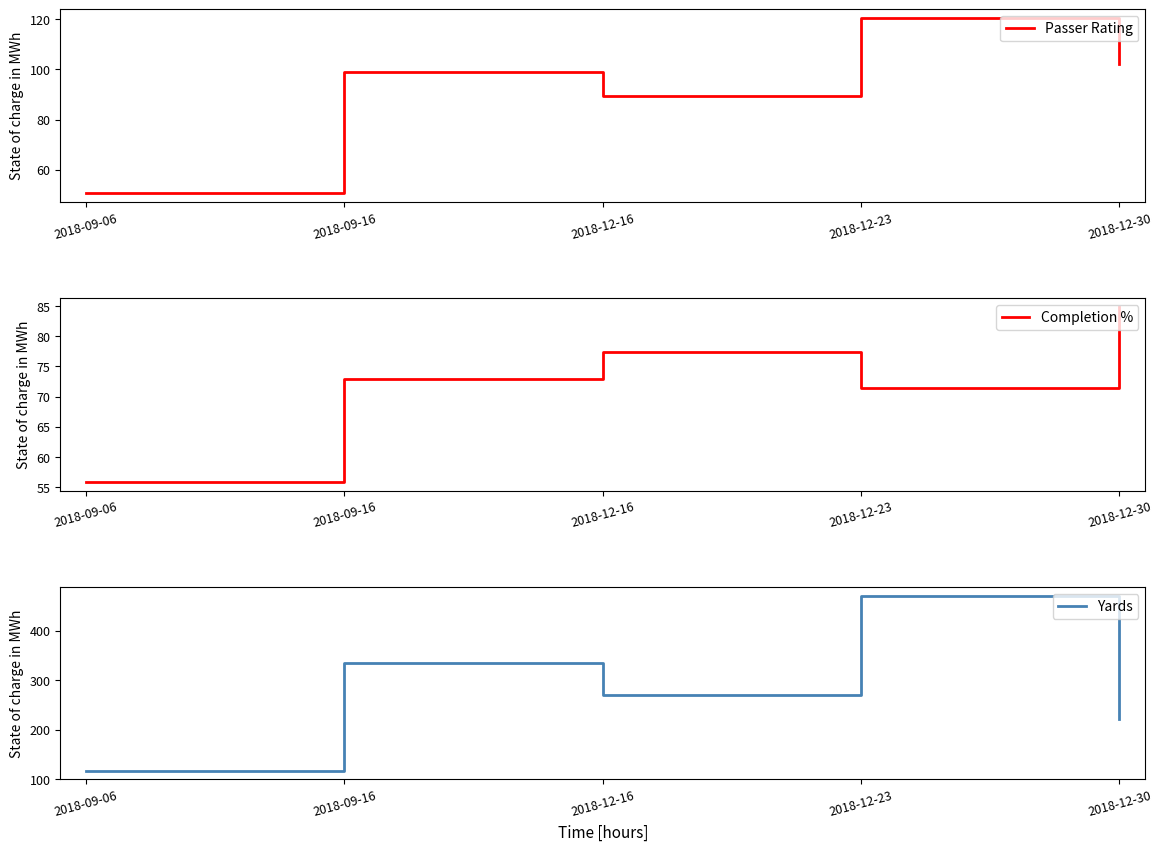

What are all the series names shown in the legend?

Passer Rating, Completion %, Yards